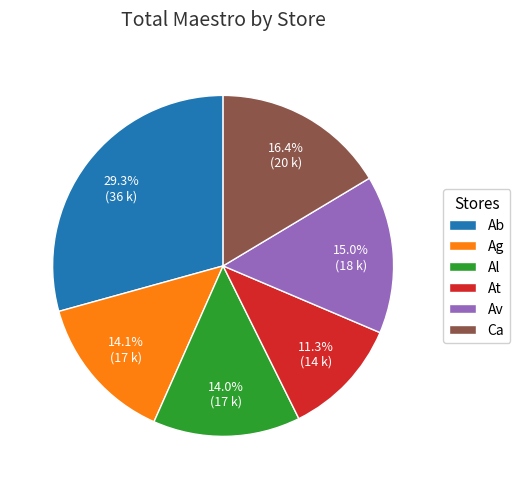

The Al slice represents 1% of the pie. True or false?

False